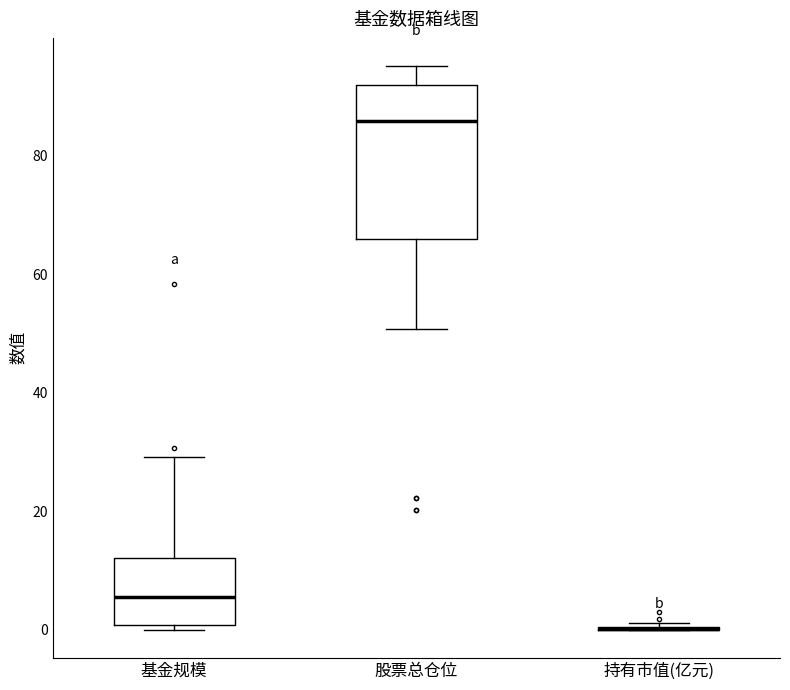

Where does the upper whisker of the box for 股票总仓位 end on the y-axis? The values are not printed on the chart, so give them approximately, as read against the axis.

96